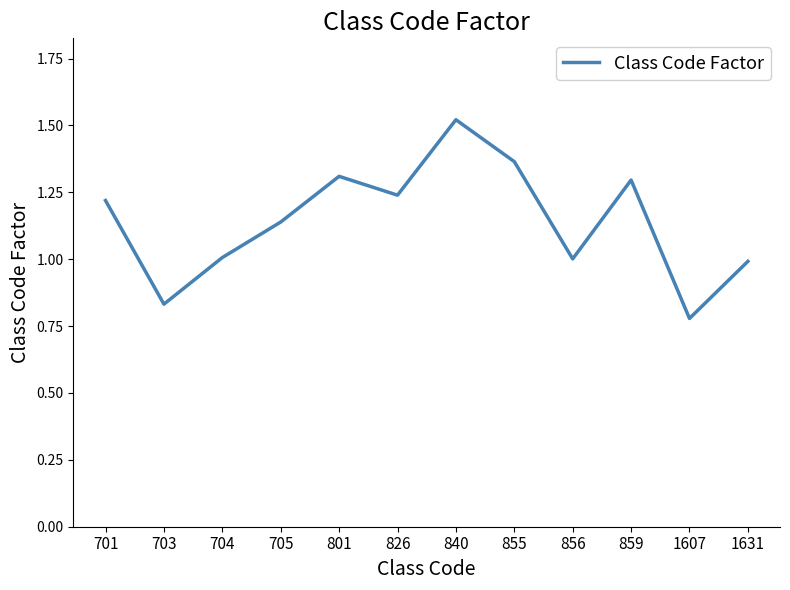

The chart shows a value of 0.3 at 1631. True or false?

False